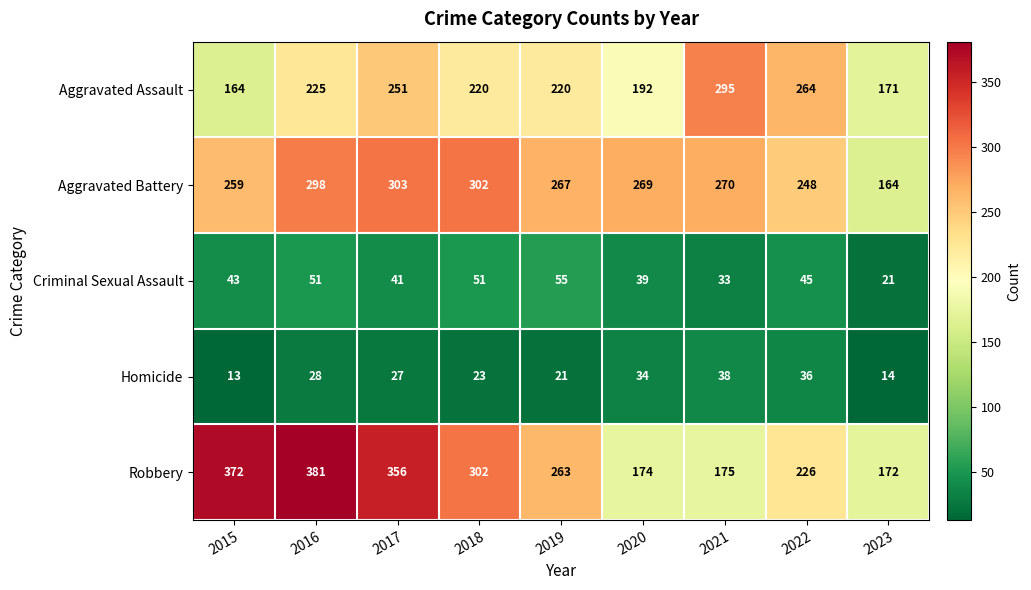

Which label corresponds to the largest value in the chart?

2016